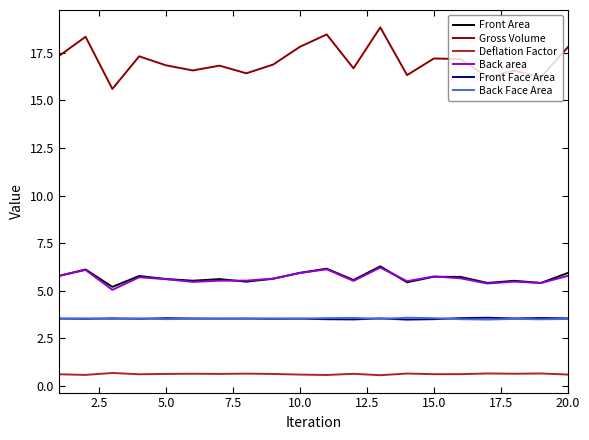

What is the lowest value of the Front Area series?

5.2